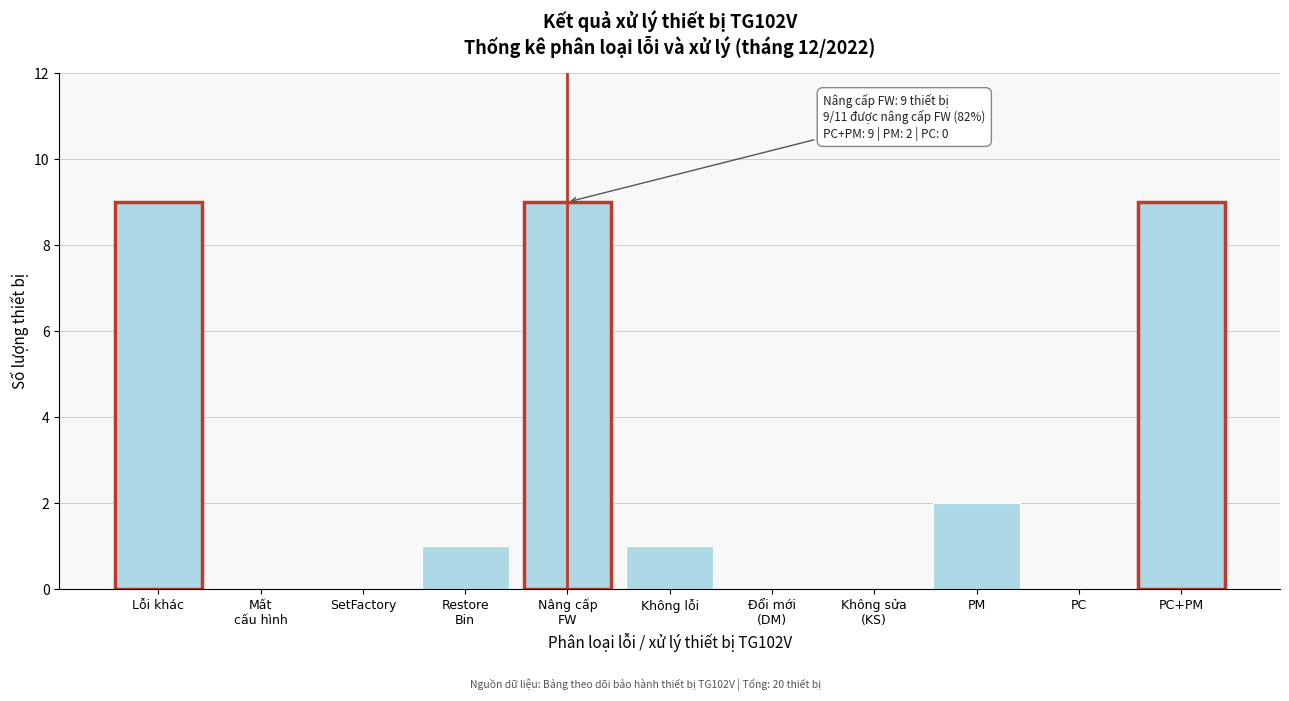

The value at Lỗi khác is 9. True or false?

True